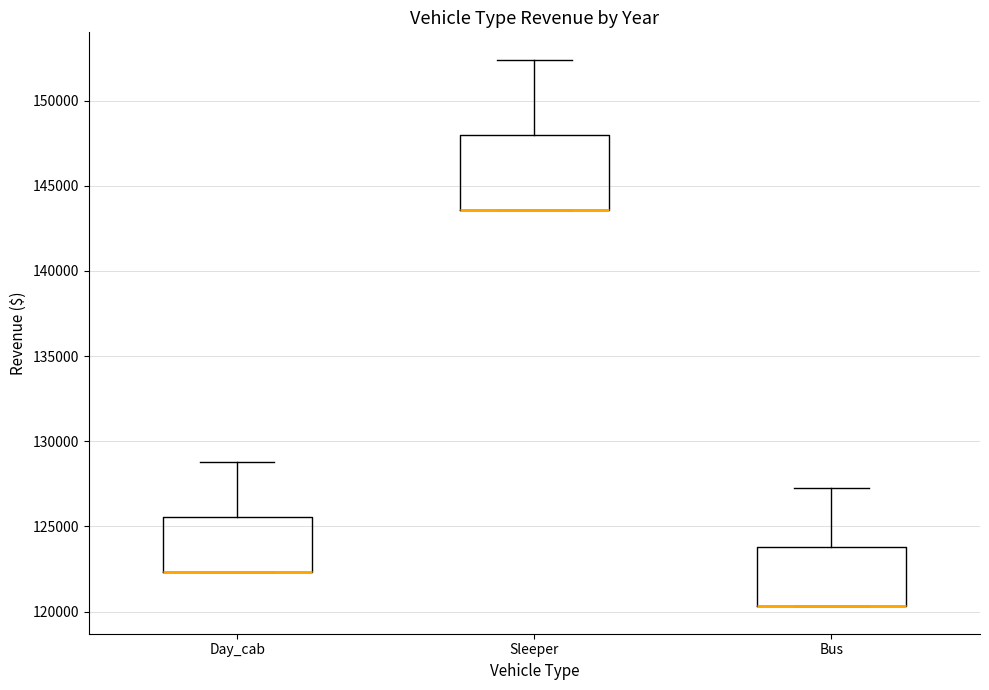

Reading left to right, read every box against the y-axis: the position of its median line, the range the box covers, and the ends of its whiskers. The values are not printed on the chart, so give them approximately, as read against the axis.

Day_cab: median 122500 (drawn on the box's lower edge), box 122500 to 125500, whiskers 122500 to 129000
Sleeper: median 143500 (drawn on the box's lower edge), box 143500 to 148000, whiskers 143500 to 152500
Bus: median 120500 (drawn on the box's lower edge), box 120500 to 124000, whiskers 120500 to 127000